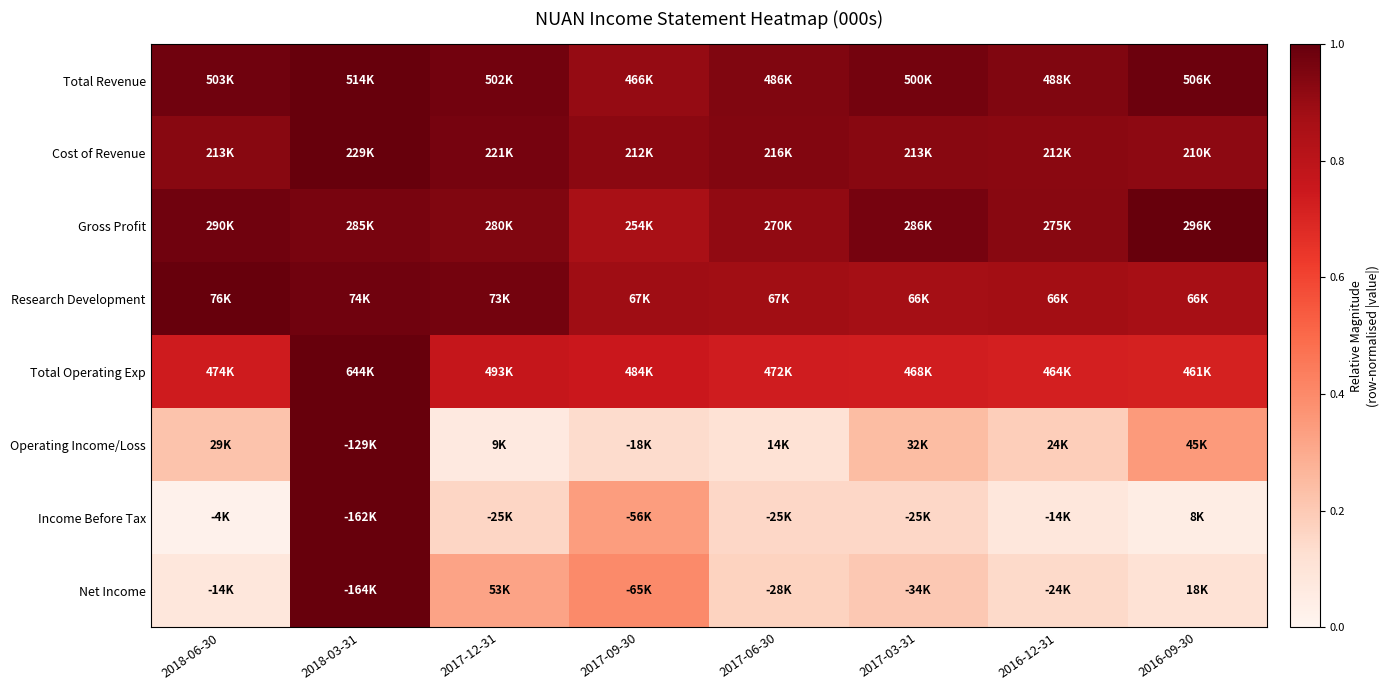

What is the greatest value displayed?

1.0